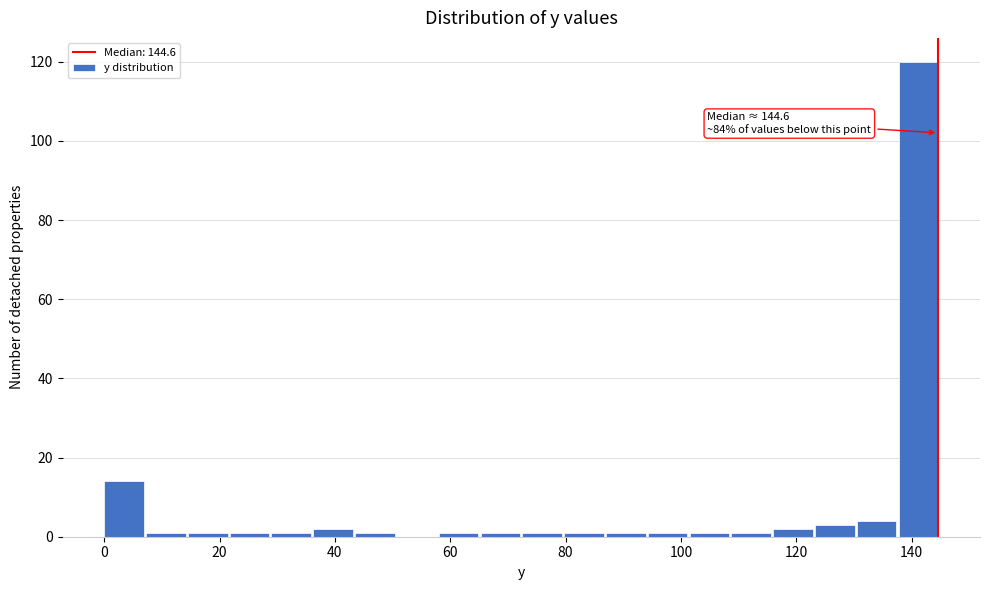

Read against the x-axis, roughly where is the centre of the tallest bar?

142